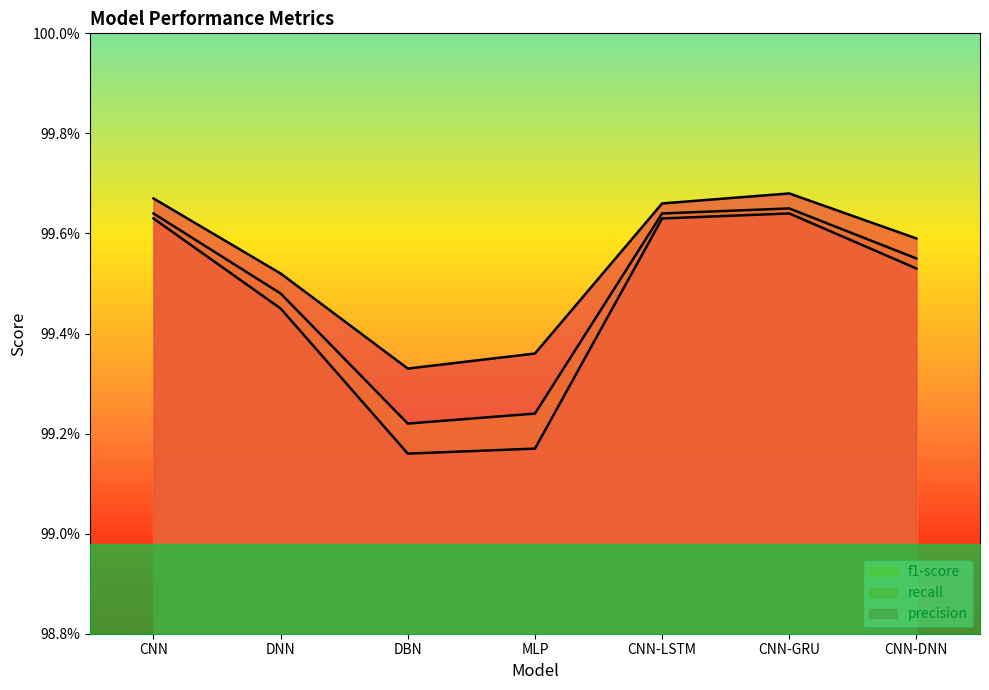

What position from the left is MLP?

4